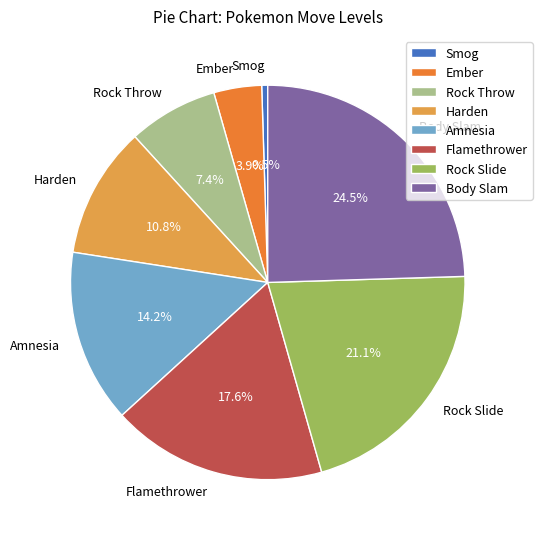

Is Flamethrower the majority of the pie?

No